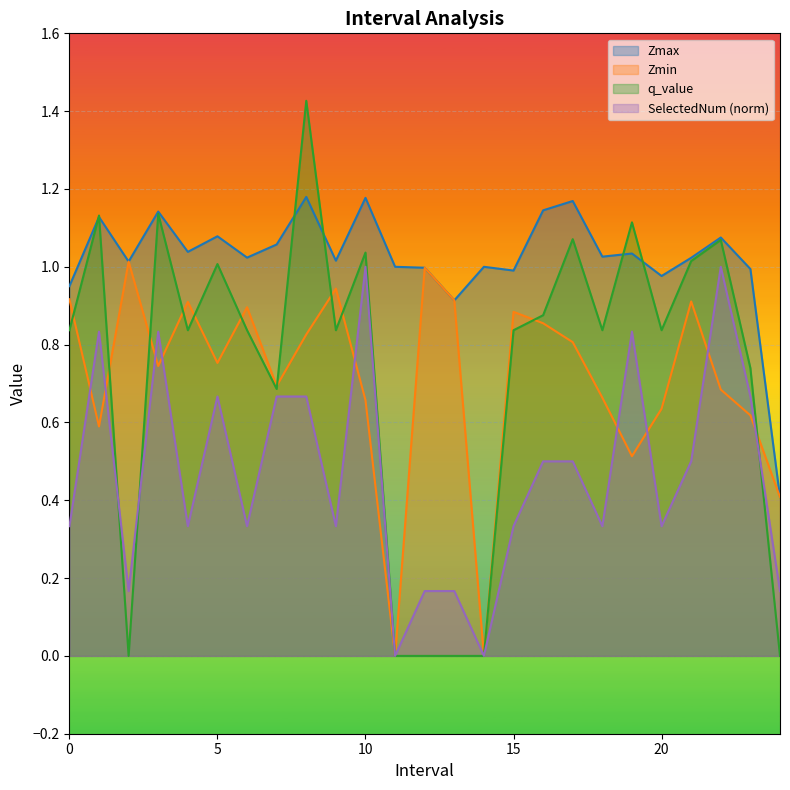

Which series changed the most between 1.0 and 10.0?

SelectedNum